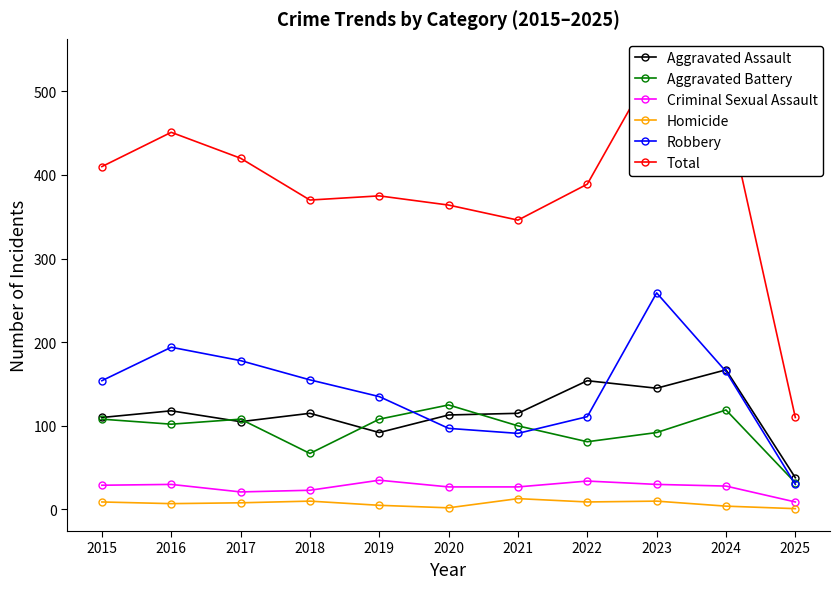

The value of Homicide at 2018 is 13. True or false?

False